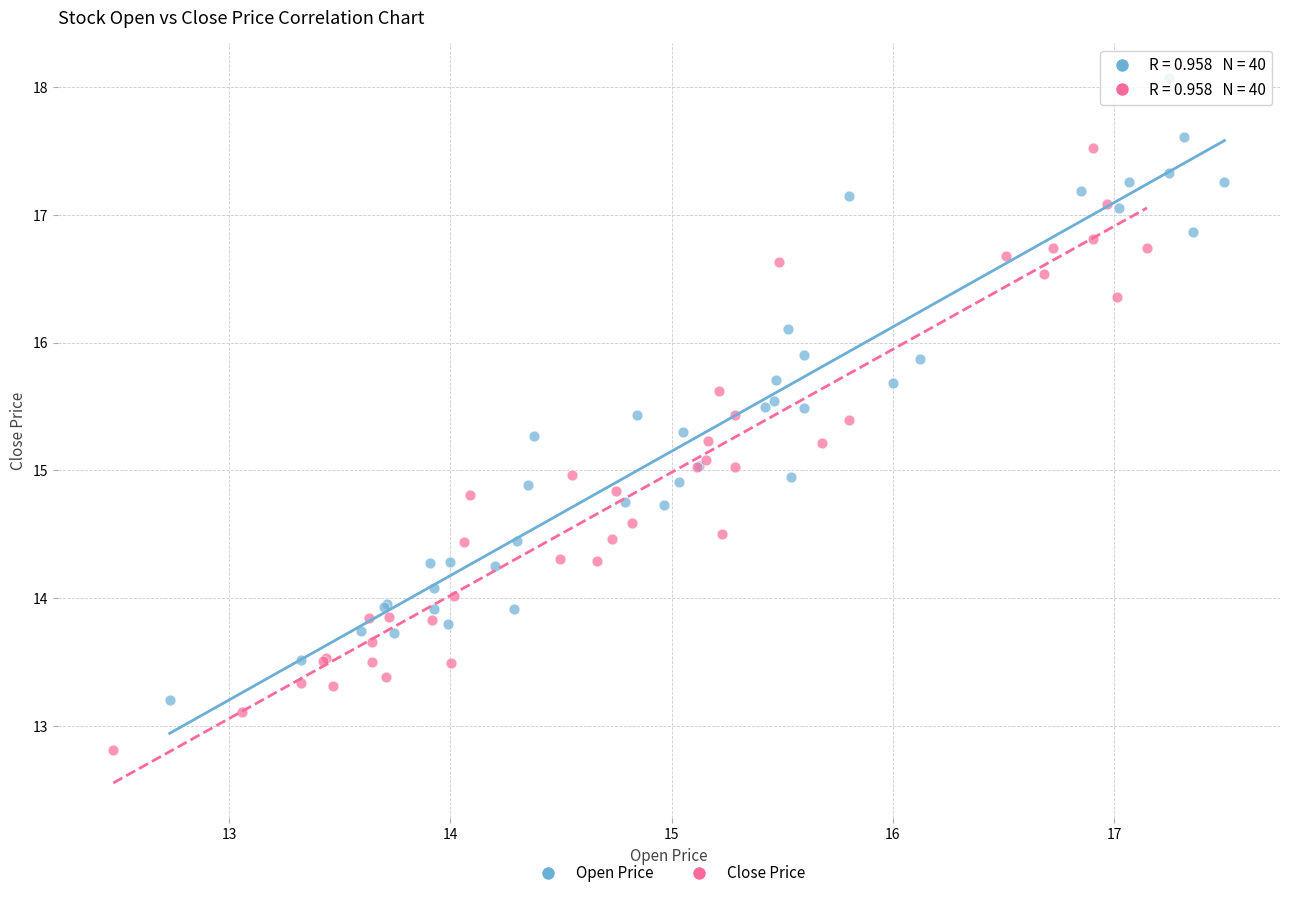

Which series has the widest spread of Y values?

Open Price